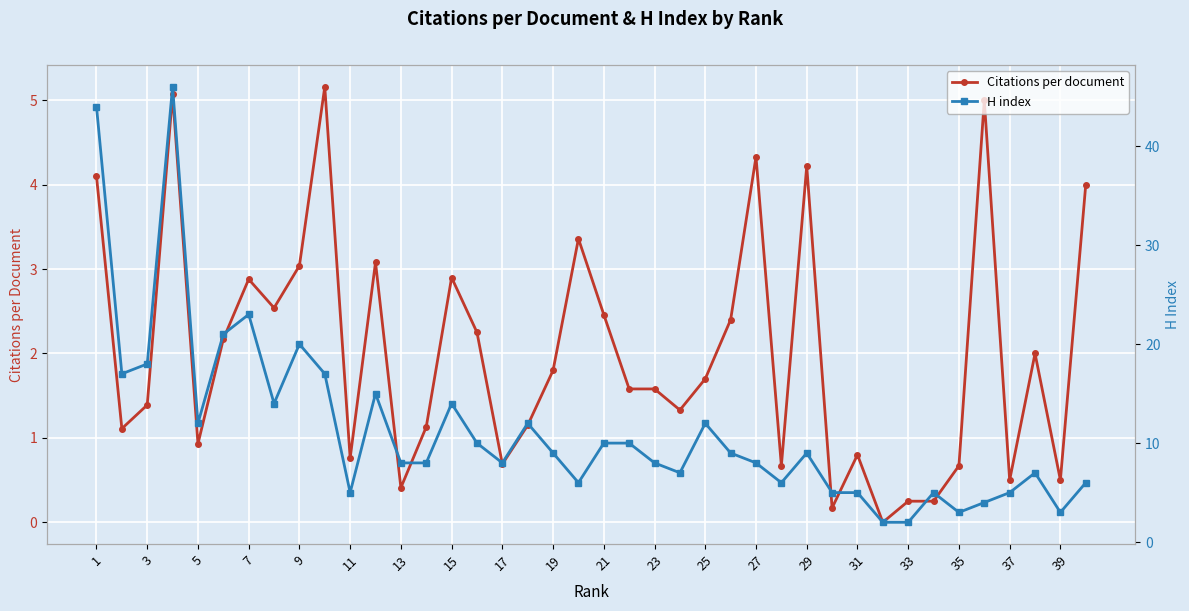

The Citations per document series shows 0.3 at 39. True or false?

False